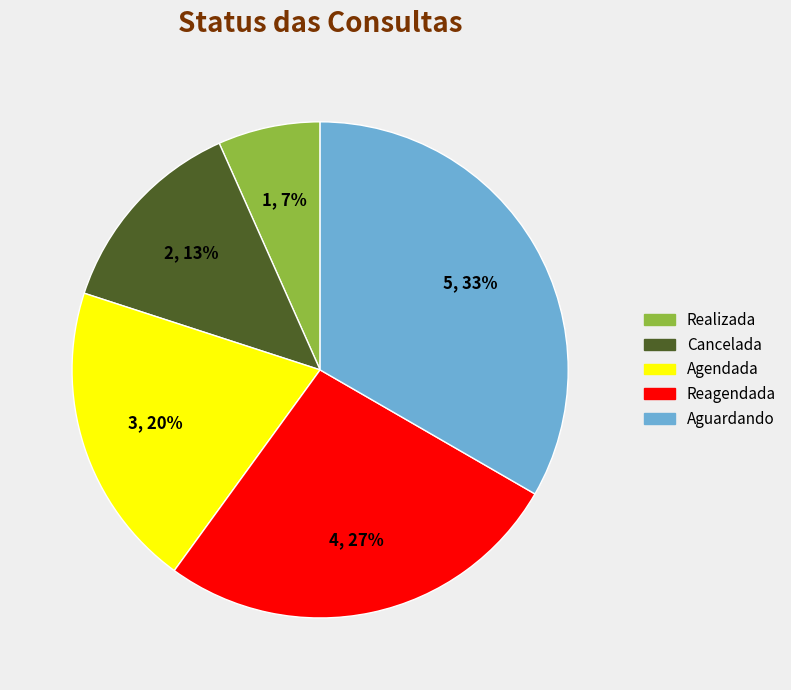

To the nearest percent, what is the combined percentage of Realizada and Cancelada?

20%